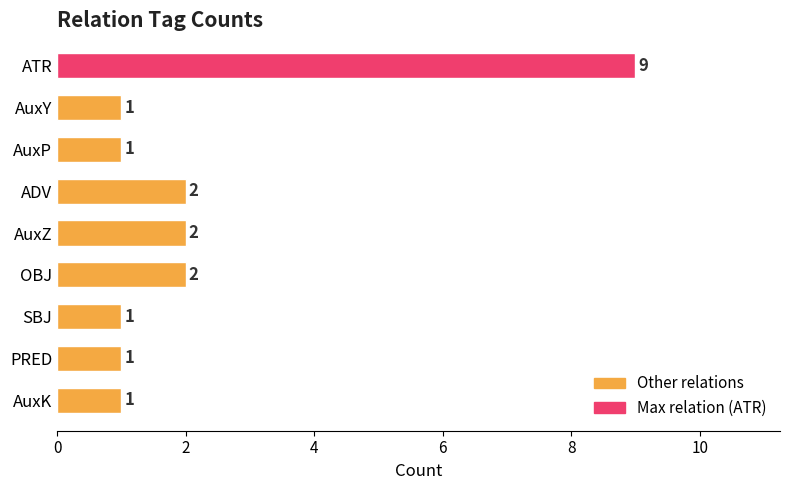

Count the values in the range 1 to 2.

8